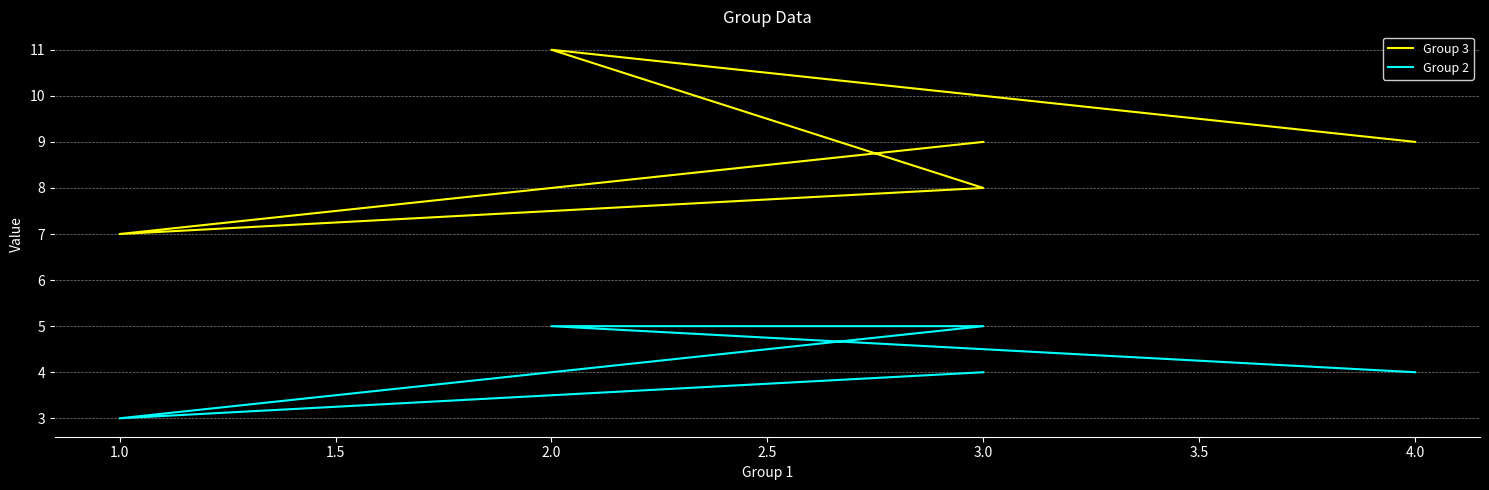

Which category has the lowest value in the Group 3 series?

1.0